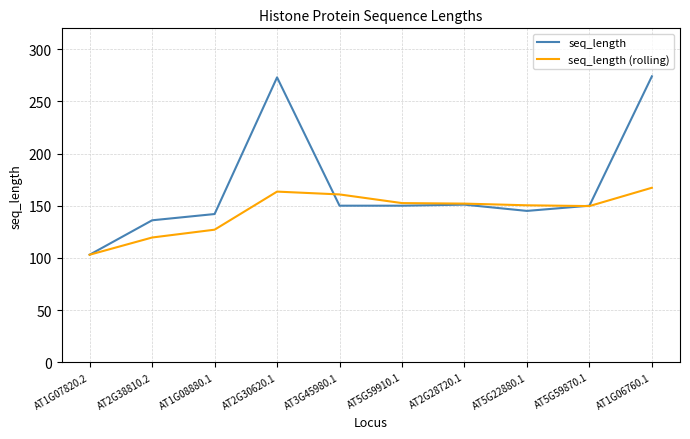

How many lines are shown in the chart?

2